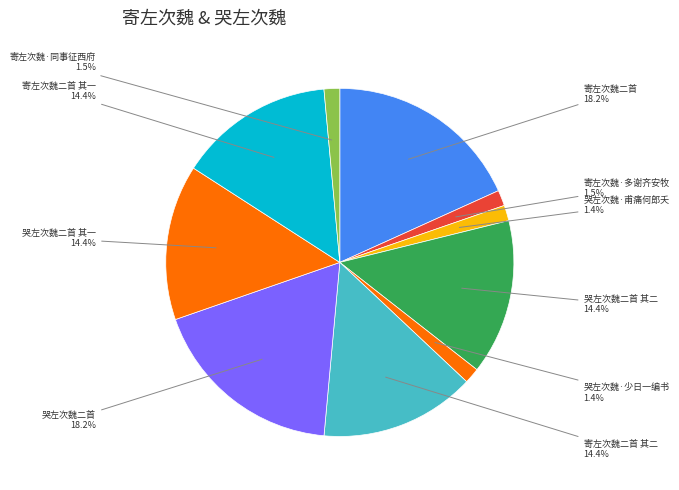

True or false: 寄左次魏·同事征西府 accounts for 10% of the total.

False